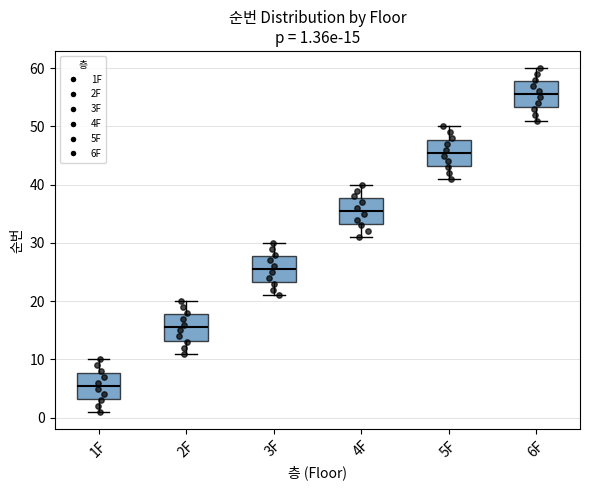

Which box's median line is the highest?

6F